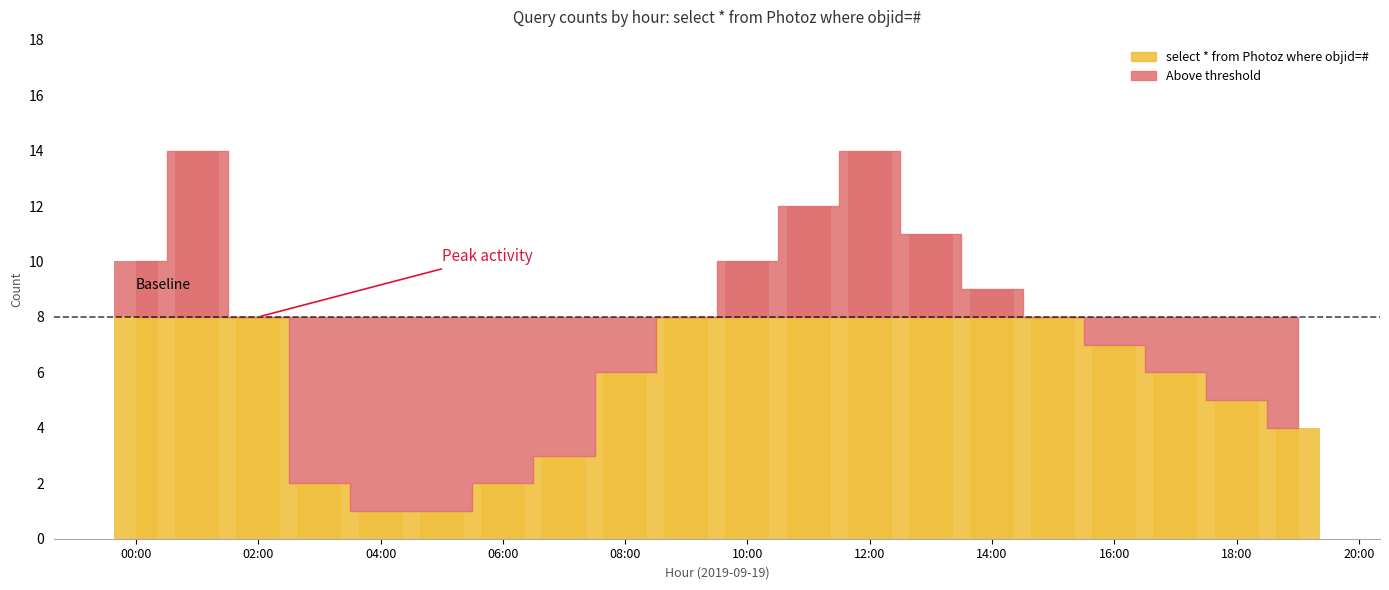

Are the bars horizontal?

No